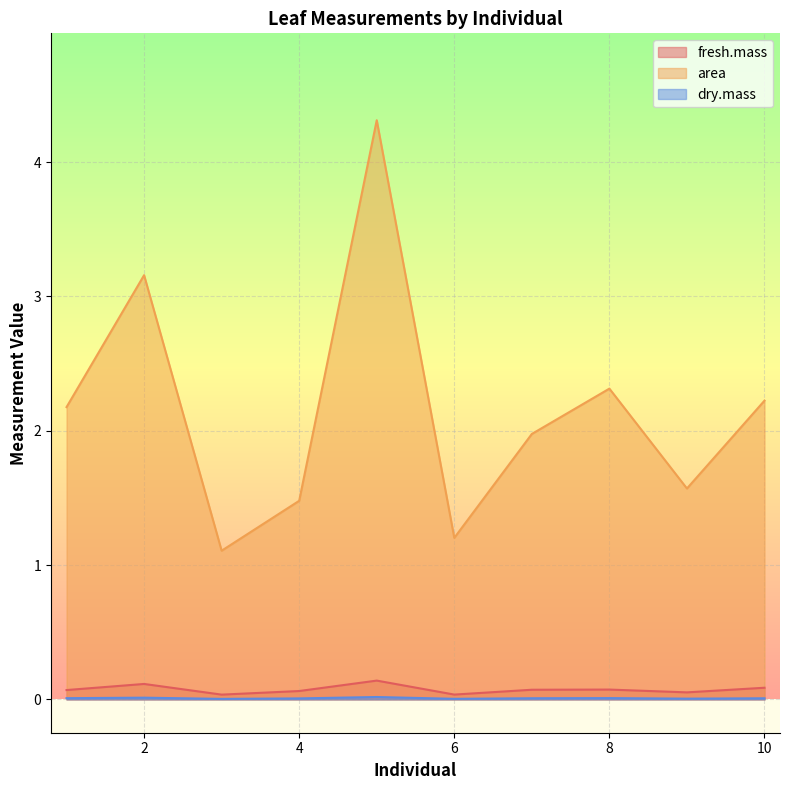

Is it true that area equals 3.5 at 8?

False